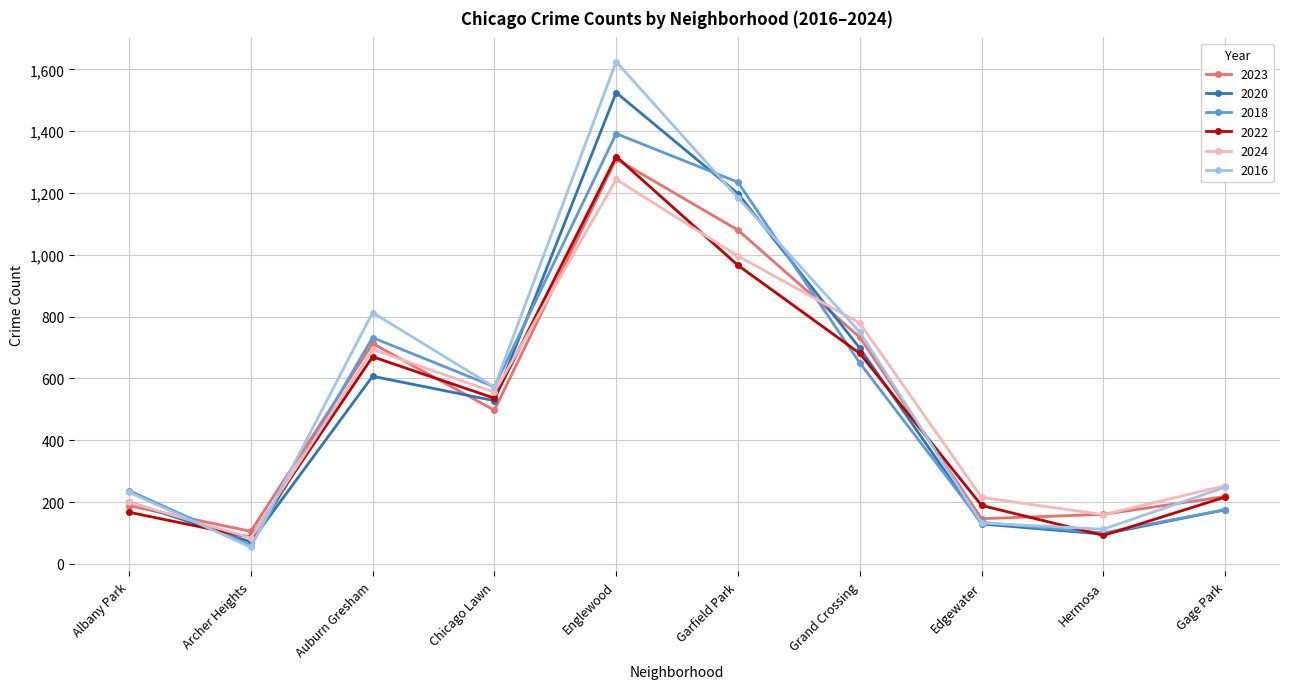

Which series has the largest total across all categories?

2016